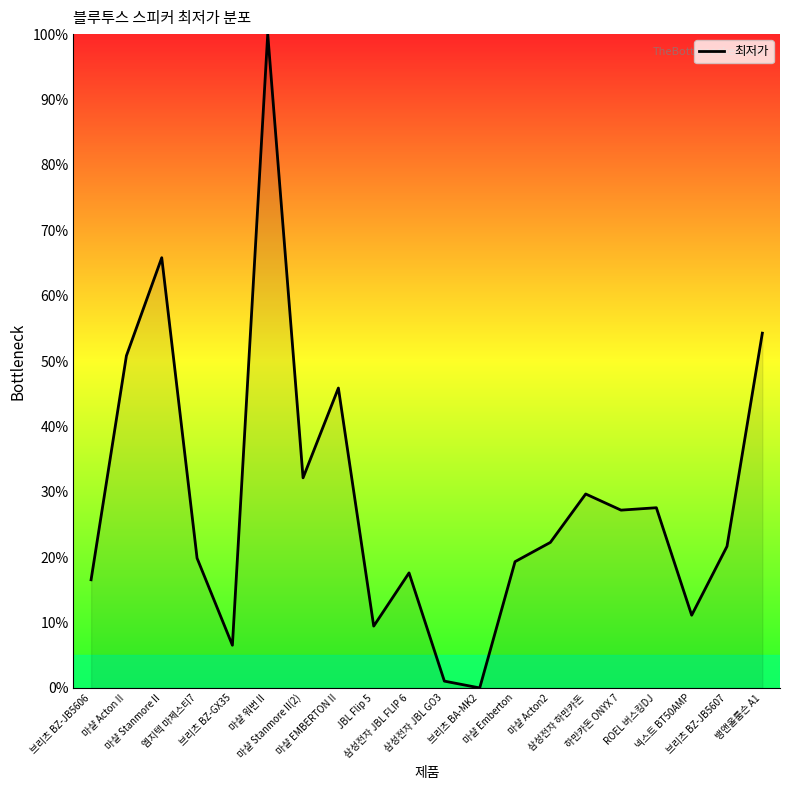

What is the greatest value displayed?

100.0